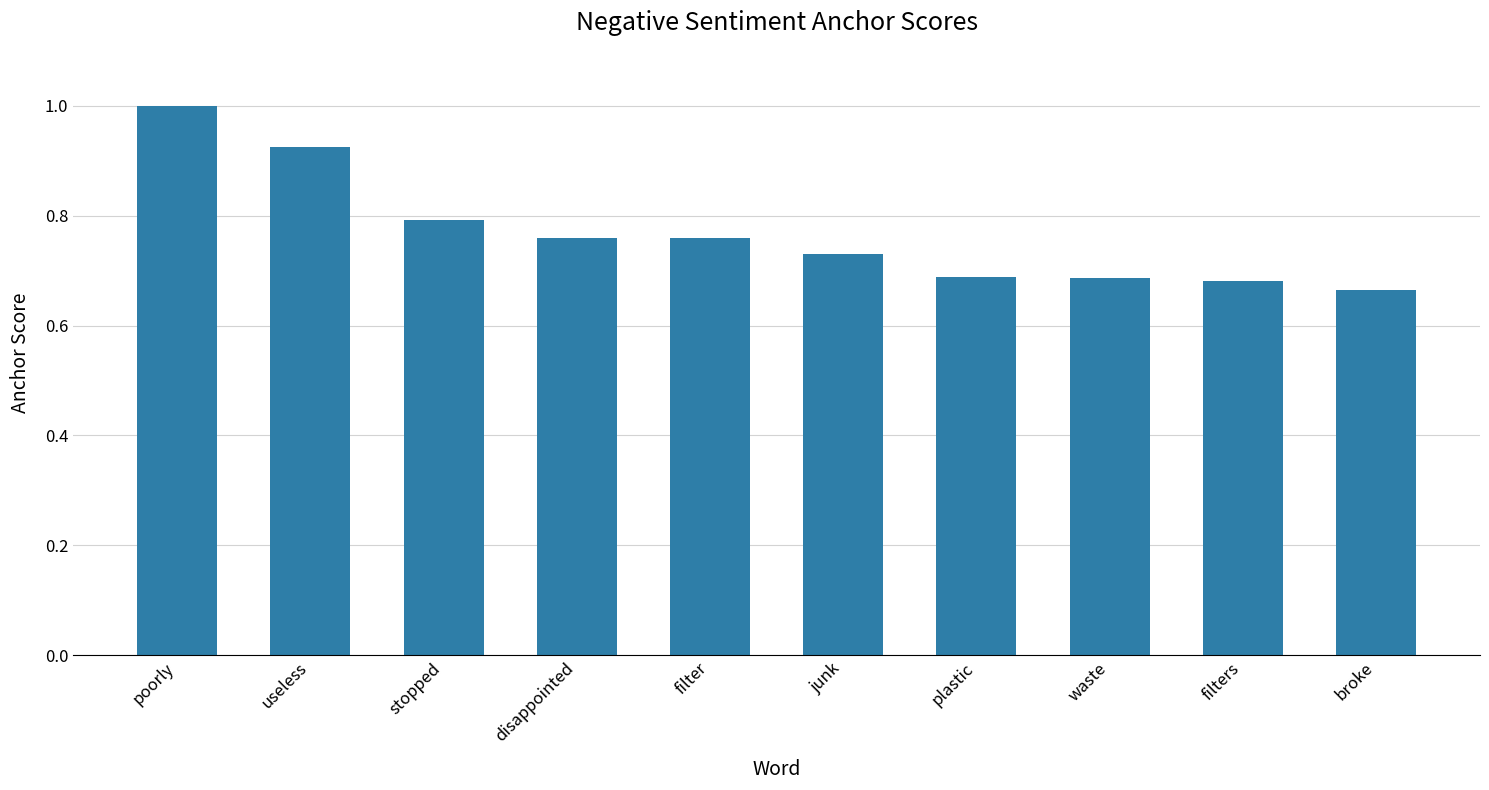

What is the difference between the second highest and minimum values?

0.3